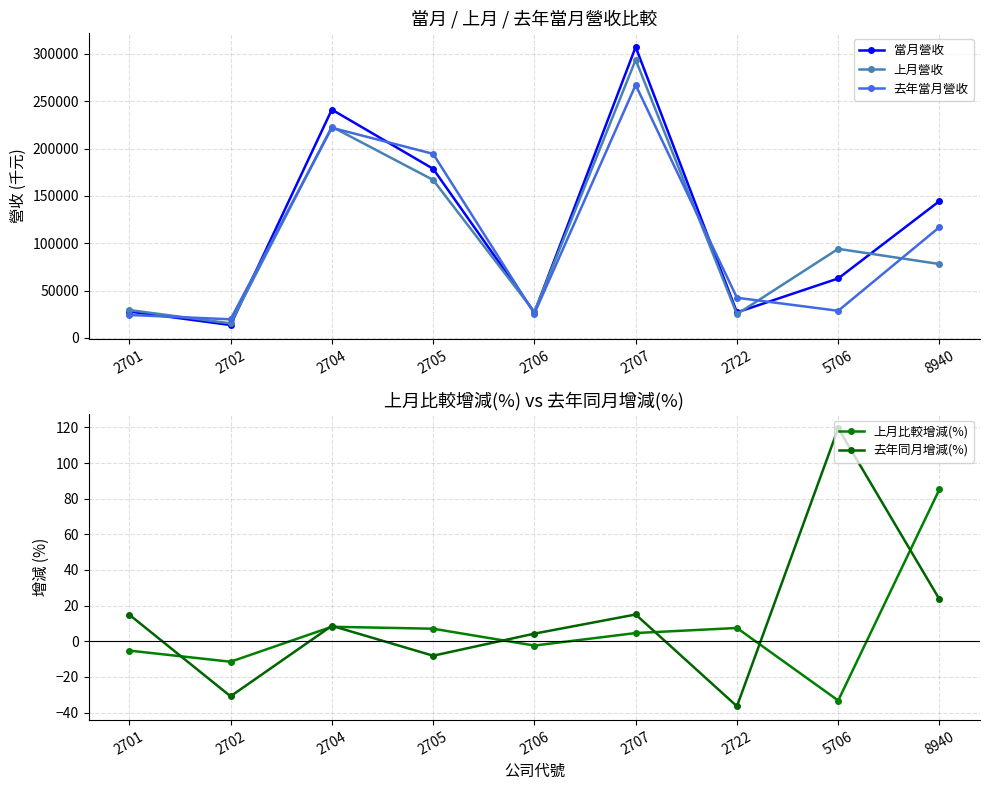

How many values in the 去年當月營收 series are below 42366?

4